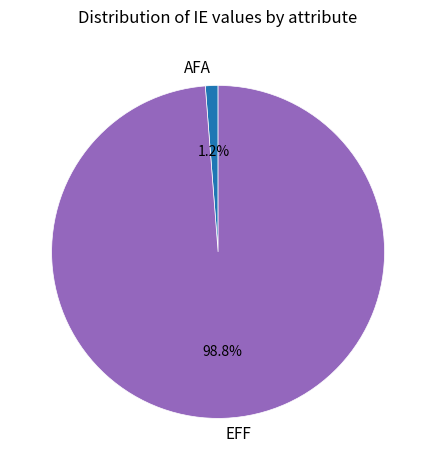

Does AFA represent more than half of the total?

No